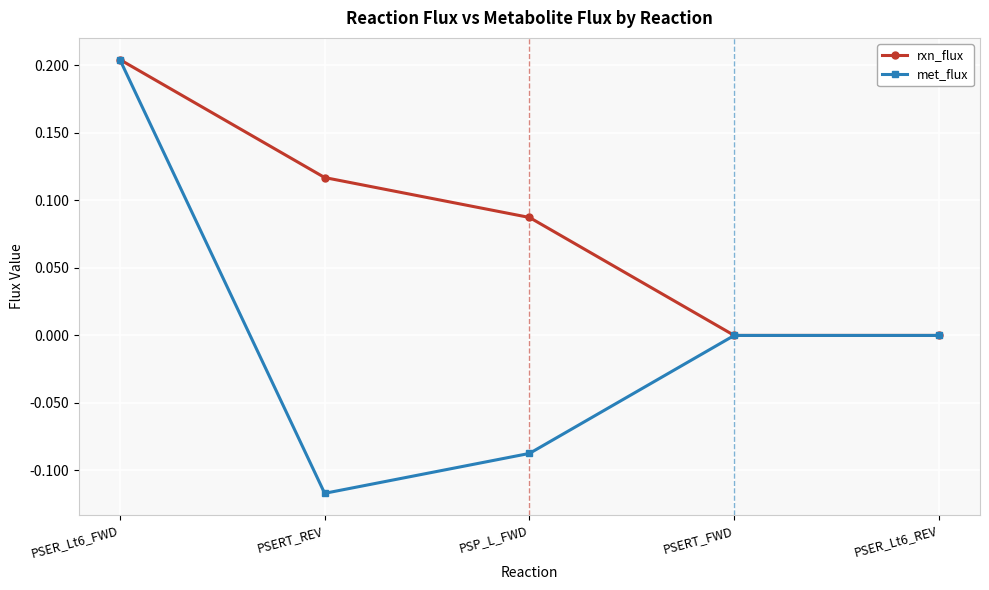

Which category has the highest value across all series?

PSER_Lt6_FWD